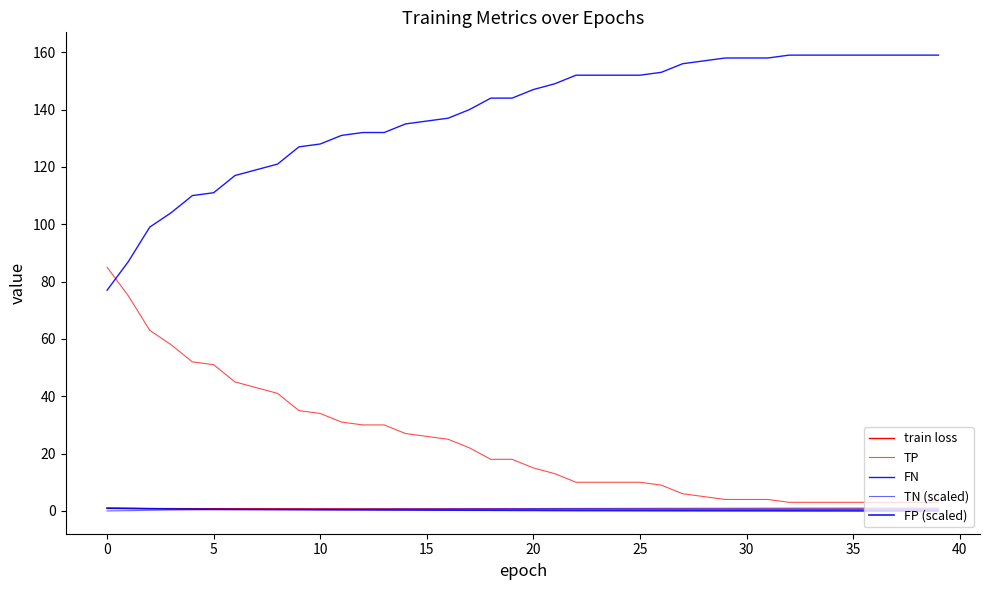

Reading right to left, what are all the values shown in this chart?

train loss: 0.6	0.6	0.6	0.6	0.6	0.6	0.6	0.6	0.6	0.6	0.6	0.6	0.6	0.6	0.6	0.6	0.6	0.6	0.6	0.6	0.7	0.7	0.7	0.7	0.7	0.7	0.7	0.7	0.7	0.7	0.7	0.7	0.8	0.8	0.8	0.8	0.8	0.8	0.8	0.8
TP: 3.0	3.0	3.0	3.0	3.0	3.0	3.0	3.0	4.0	4.0	4.0	5.0	6.0	9.0	10.0	10.0	10.0	10.0	13.0	15.0	18.0	18.0	22.0	25.0	26.0	27.0	30.0	30.0	31.0	34.0	35.0	41.0	43.0	45.0	51.0	52.0	58.0	63.0	75.0	85.0
FN: 159.0	159.0	159.0	159.0	159.0	159.0	159.0	159.0	158.0	158.0	158.0	157.0	156.0	153.0	152.0	152.0	152.0	152.0	149.0	147.0	144.0	144.0	140.0	137.0	136.0	135.0	132.0	132.0	131.0	128.0	127.0	121.0	119.0	117.0	111.0	110.0	104.0	99.0	87.0	77.0
TN (scaled): 1.0	1.0	1.0	1.0	1.0	1.0	1.0	1.0	1.0	1.0	0.9	0.9	0.9	0.9	0.9	0.9	0.9	0.9	0.9	0.8	0.8	0.8	0.8	0.7	0.7	0.7	0.7	0.6	0.6	0.6	0.6	0.5	0.5	0.5	0.4	0.4	0.3	0.2	0.1	0.0
FP (scaled): 0.0	0.0	0.0	0.0	0.0	0.0	0.0	0.0	0.0	0.0	0.1	0.1	0.1	0.1	0.1	0.1	0.1	0.1	0.1	0.2	0.2	0.2	0.2	0.3	0.3	0.3	0.3	0.4	0.4	0.4	0.4	0.5	0.5	0.5	0.6	0.6	0.7	0.8	0.9	1.0